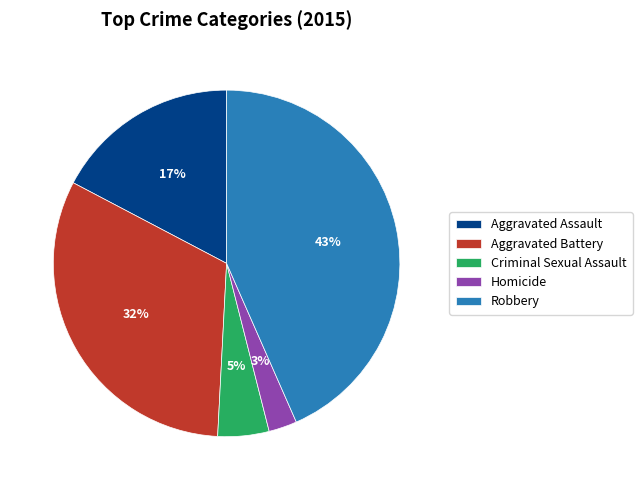

Which slice is the largest?

Robbery